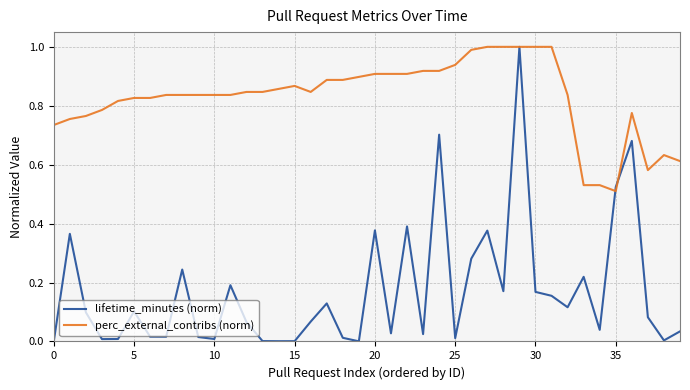

Which series has the widest spread of values?

lifetime_minutes (norm)